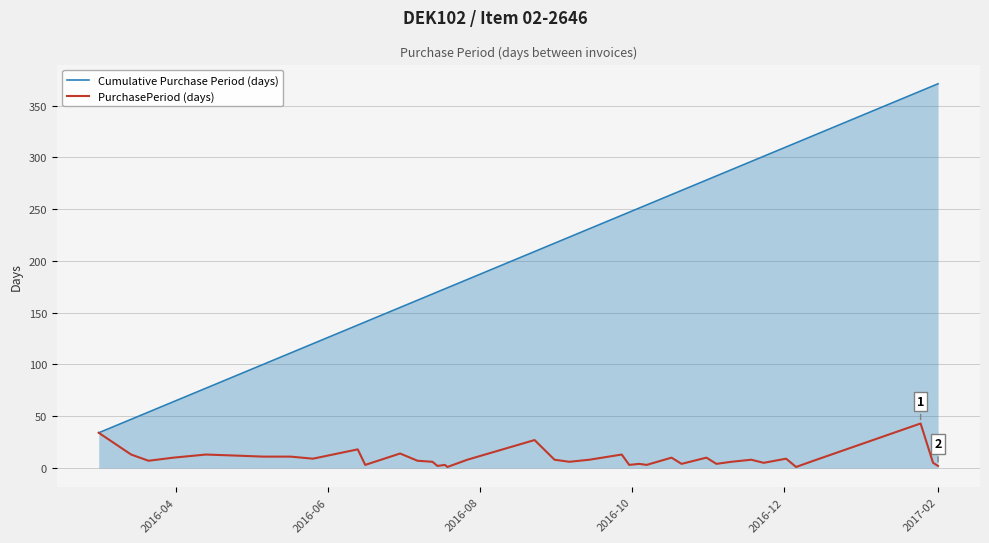

Which series has the largest total across all categories?

Cumulative Purchase Period (days)